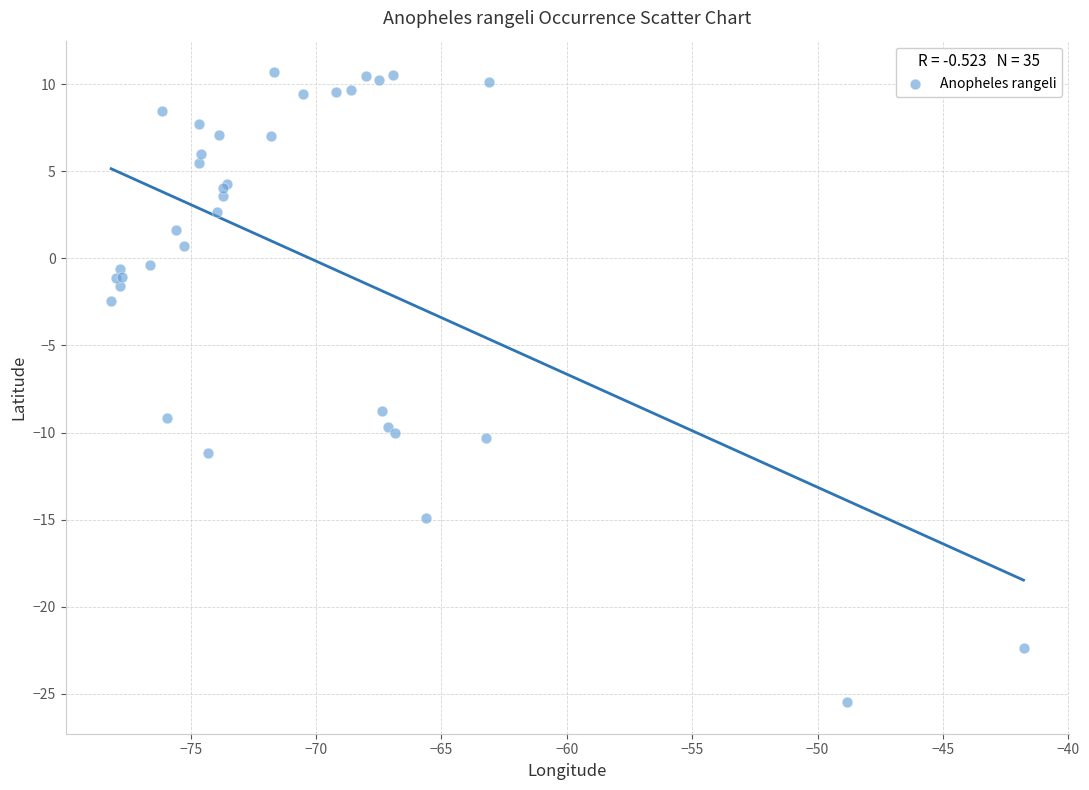

What Y value in the scatter plot is closest to -7?

-8.8